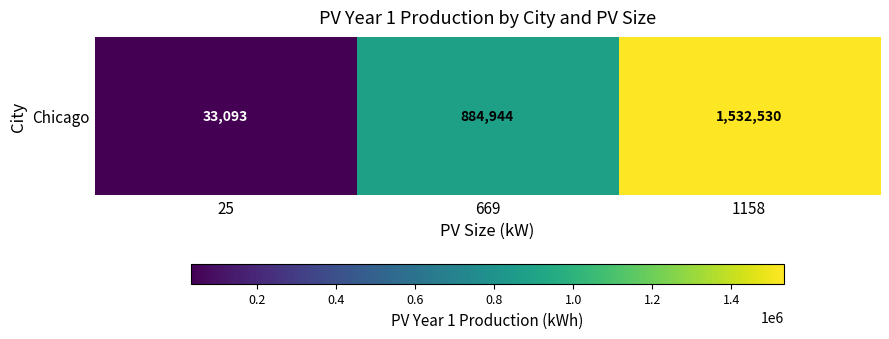

What is the average value?

816856